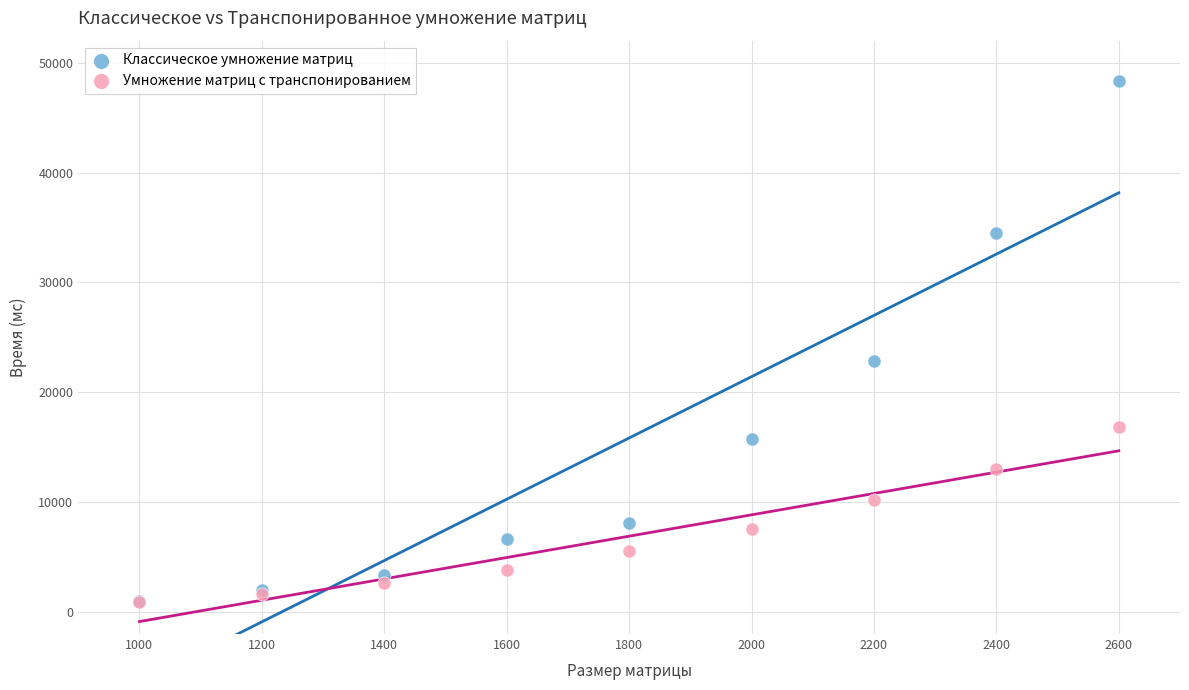

In the Классическое умножение матриц series, what Y value is closest to 24698?

22832